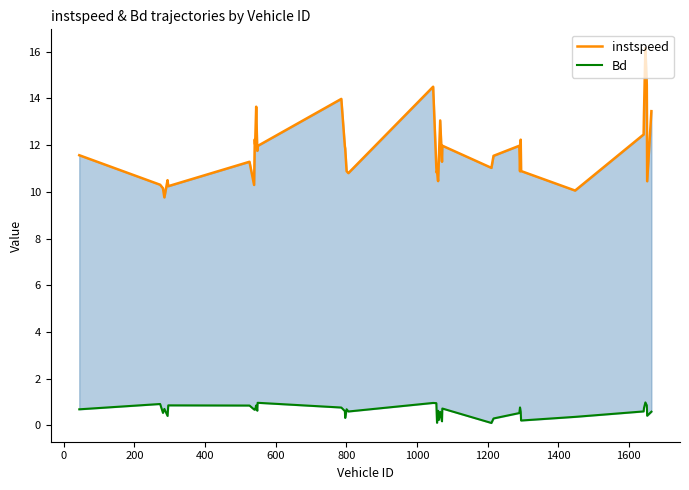

True or false: Bd and instspeed cross at least once.

False